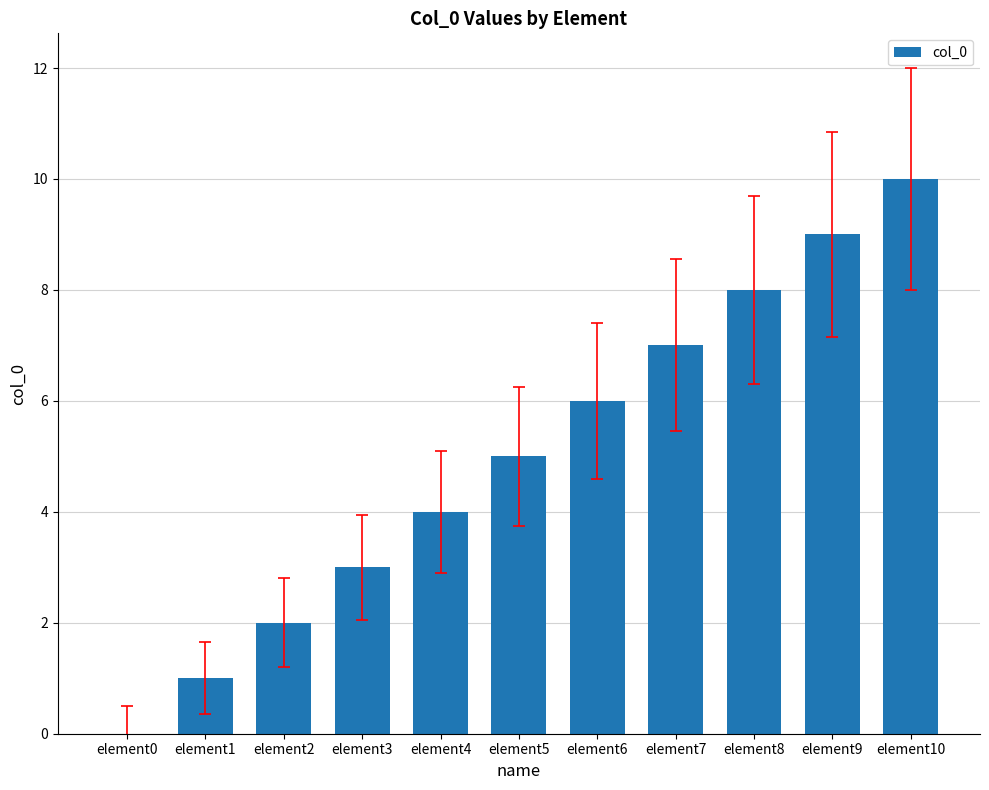

How many categories are shown in the chart?

11